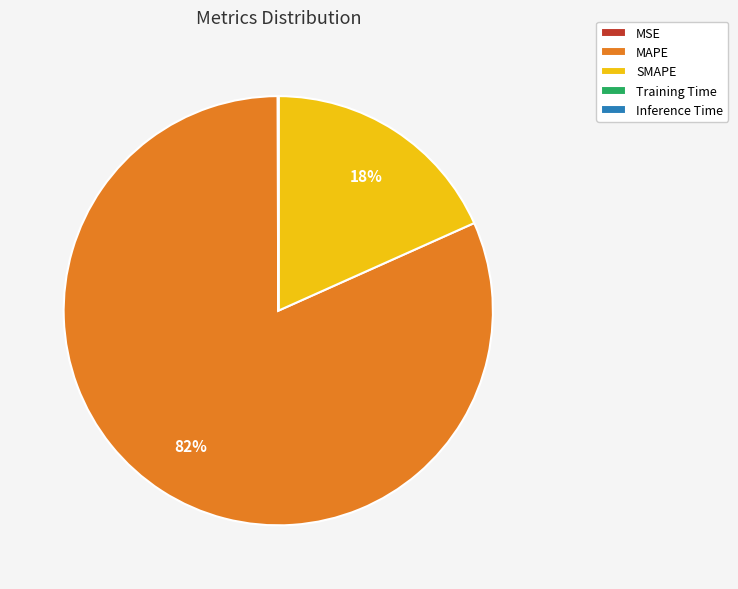

To the nearest percent, what is the difference between the largest and smallest slice percentages?

82%